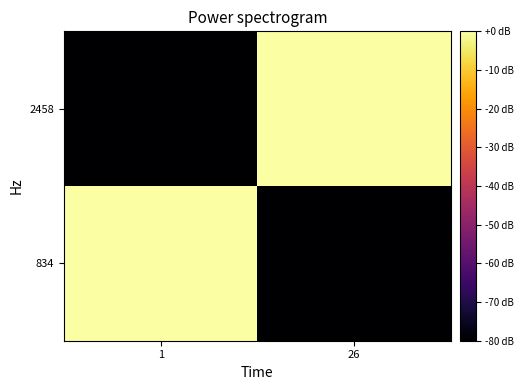

Rank the series at 26 from highest to lowest value.

2458, 834